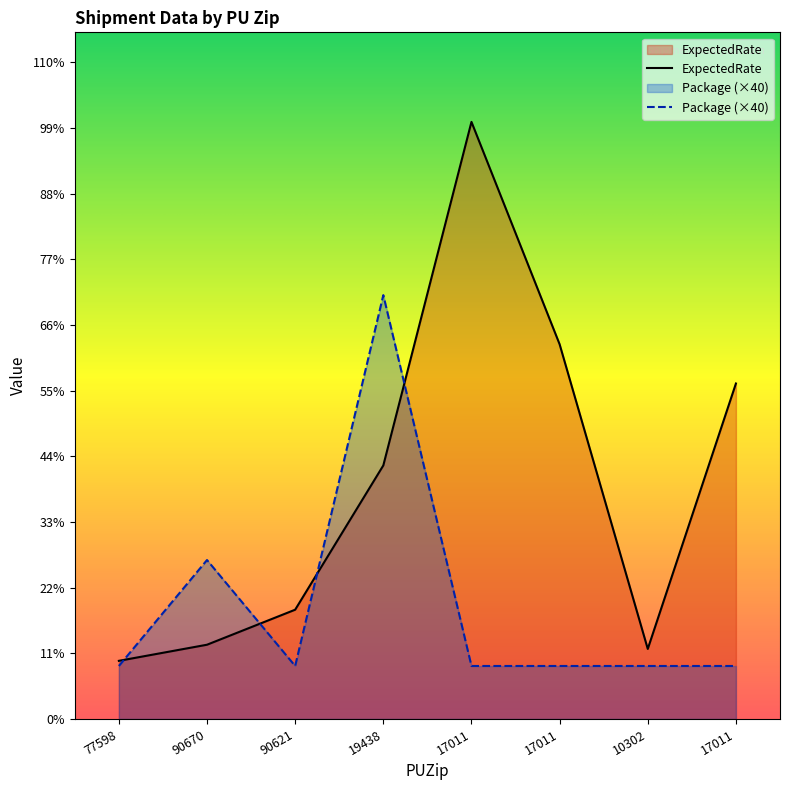

At which label is Package closest to 180?

90670